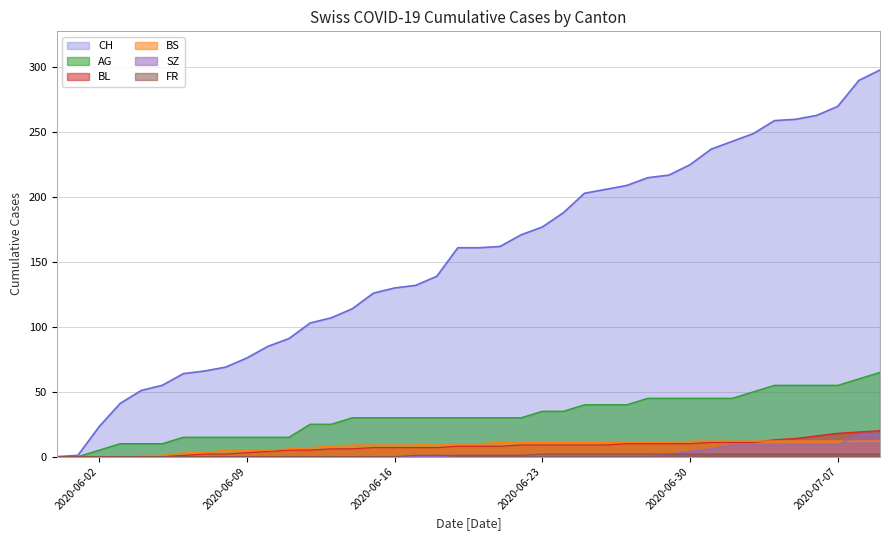

How many data points in CH are above 161?

19